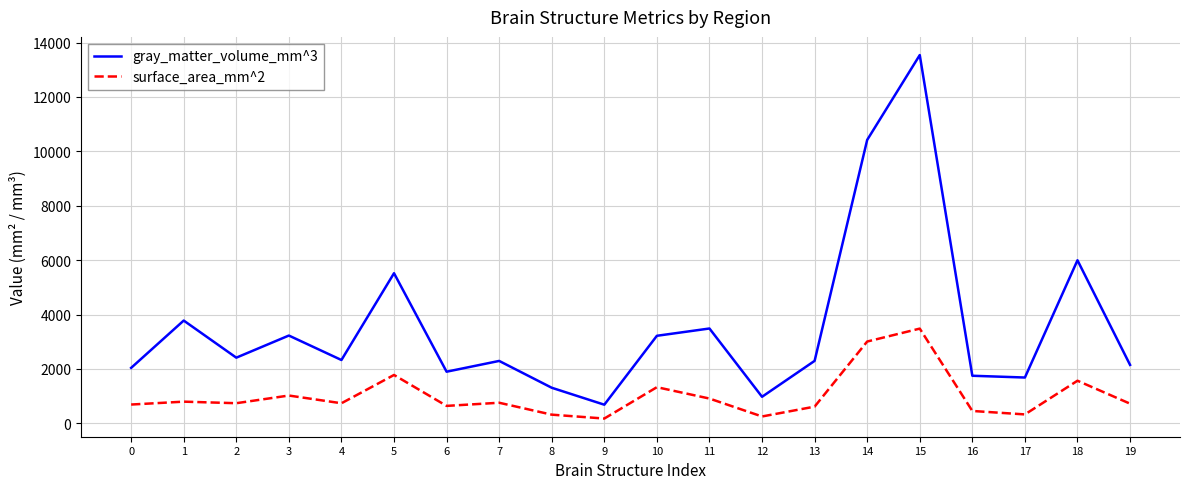

What is the minimum value shown in the chart?

178